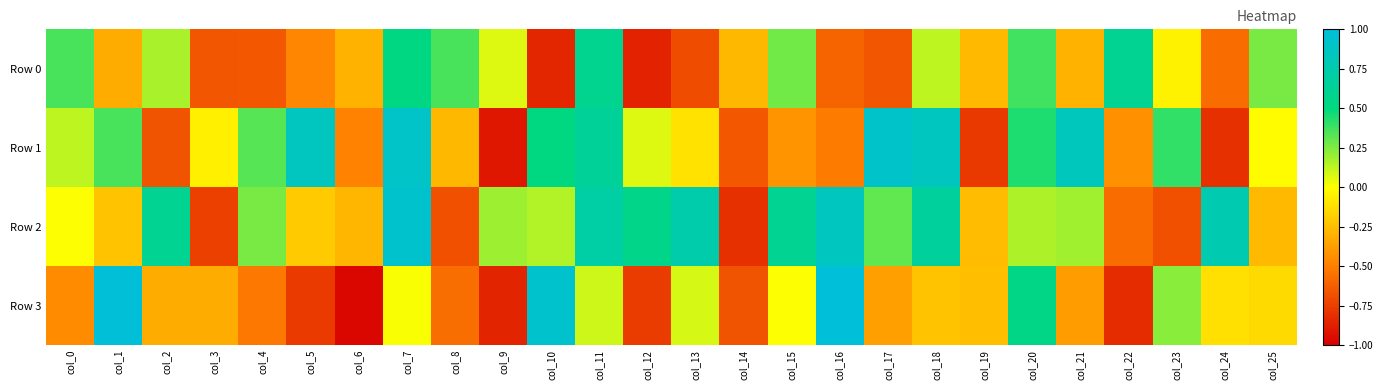

How many series are shown in this chart?

4